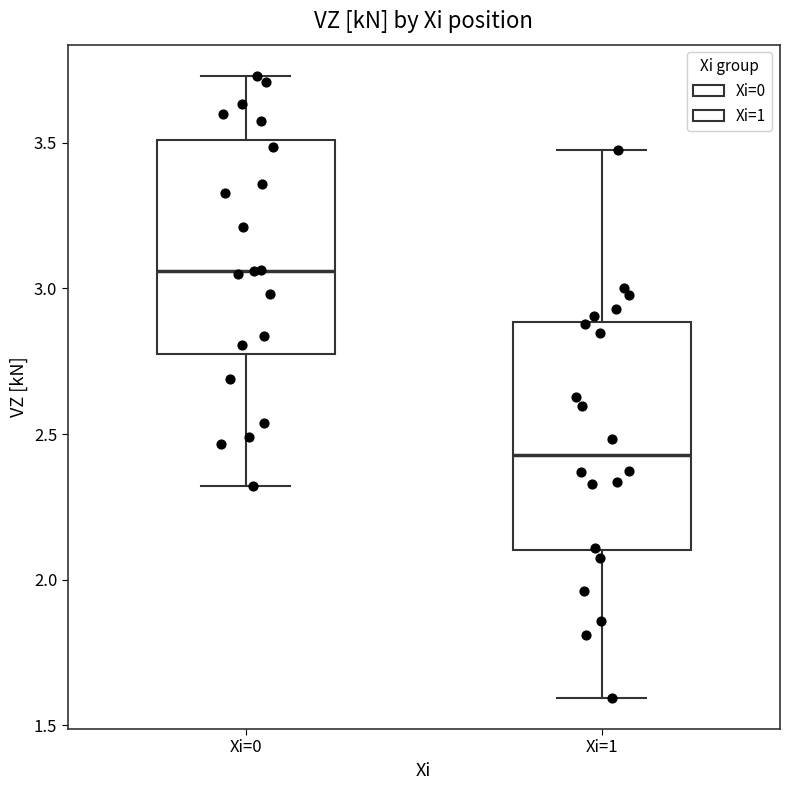

Reading left to right, read every box against the y-axis: the position of its median line, the range the box covers, and the ends of its whiskers. The values are not printed on the chart, so give them approximately, as read against the axis.

Xi=0: median 3.05, box 2.80 to 3.50, whiskers 2.30 to 3.75
Xi=1: median 2.45, box 2.10 to 2.90, whiskers 1.60 to 3.50